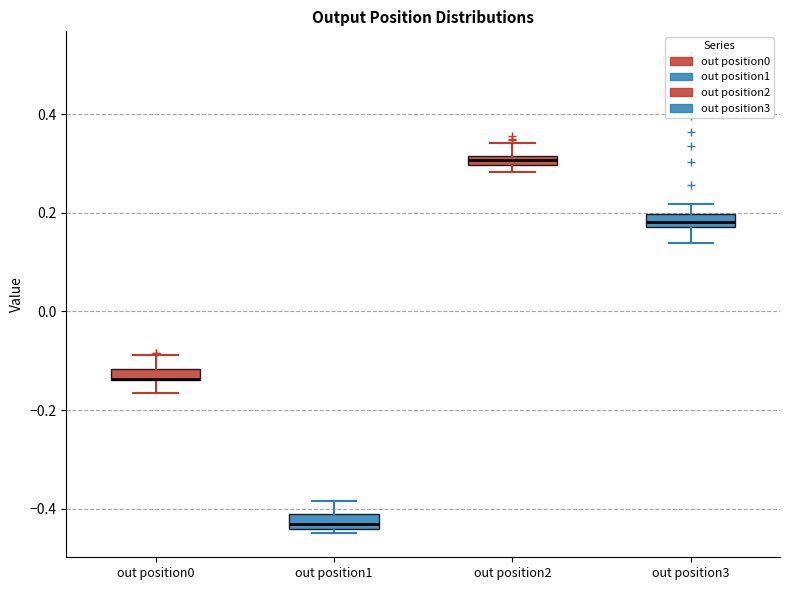

Where is the upper edge of the box for out position3 on the y-axis? The values are not printed on the chart, so give them approximately, as read against the axis.

0.20